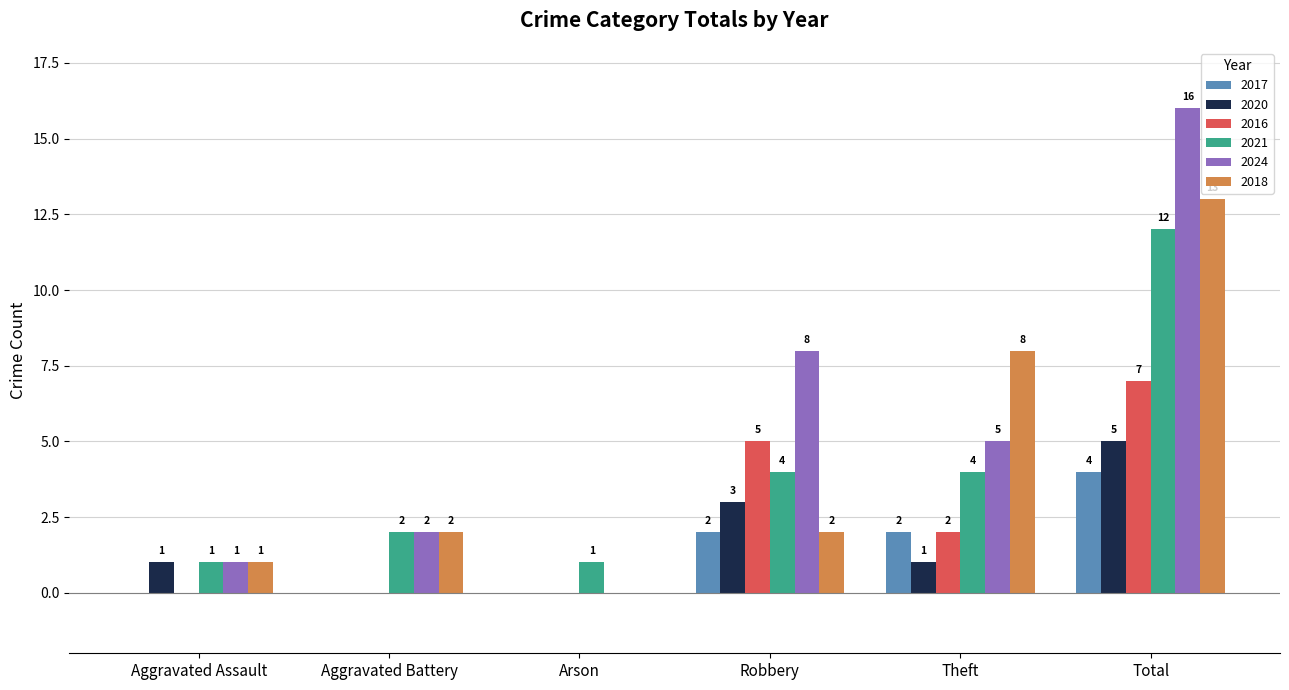

The 2018 series shows 1 at Robbery. True or false?

False